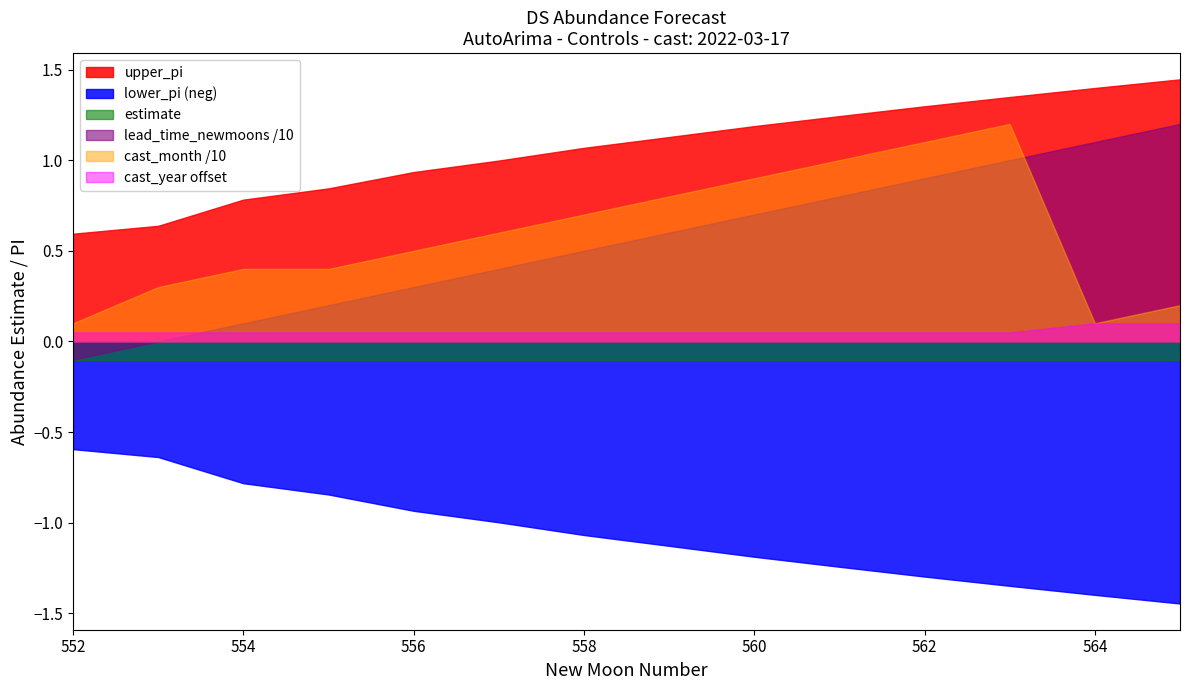

What is the maximum value for lower_pi?

1.4